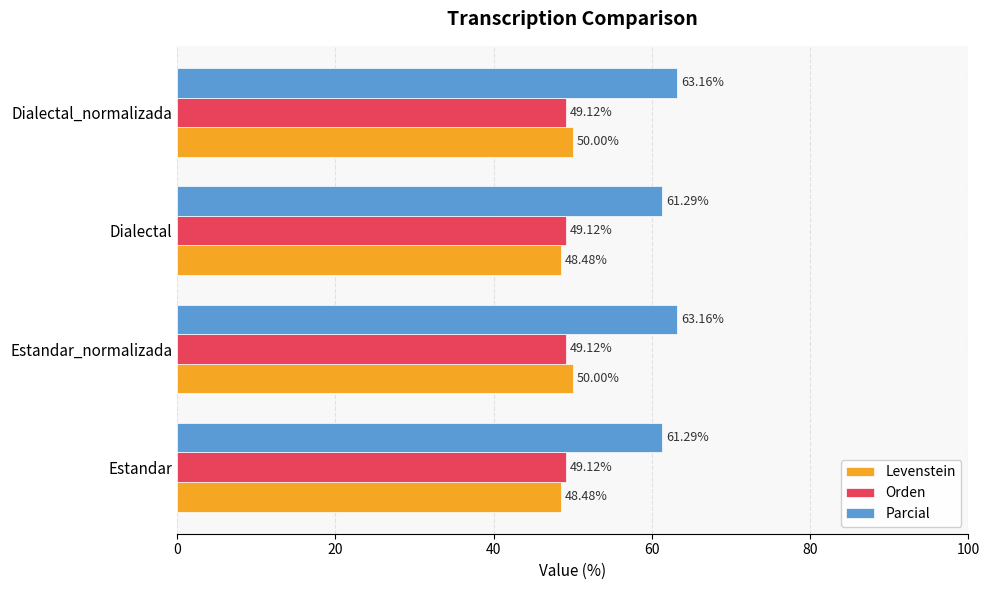

Is the value of Parcial at Dialectal_normalizada greater than the value of Orden at Dialectal_normalizada?

Yes